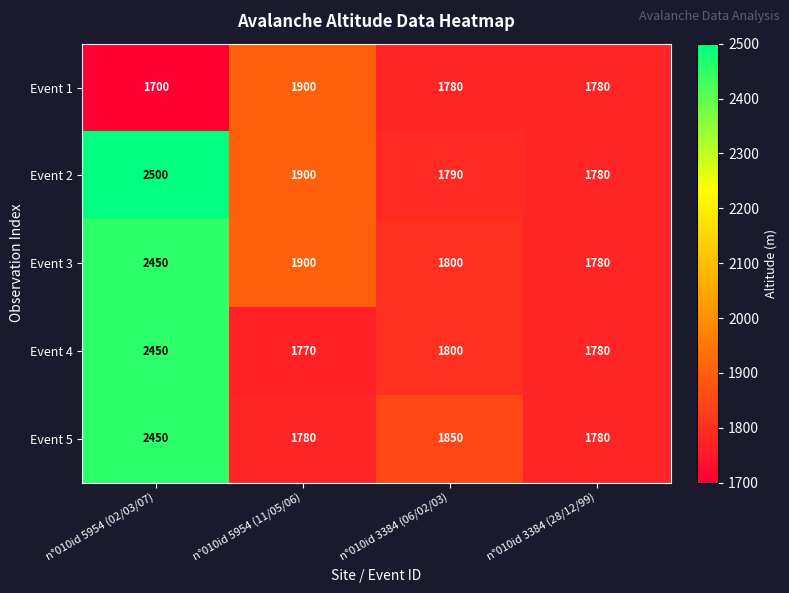

Which series has the largest total across all categories?

Event 2